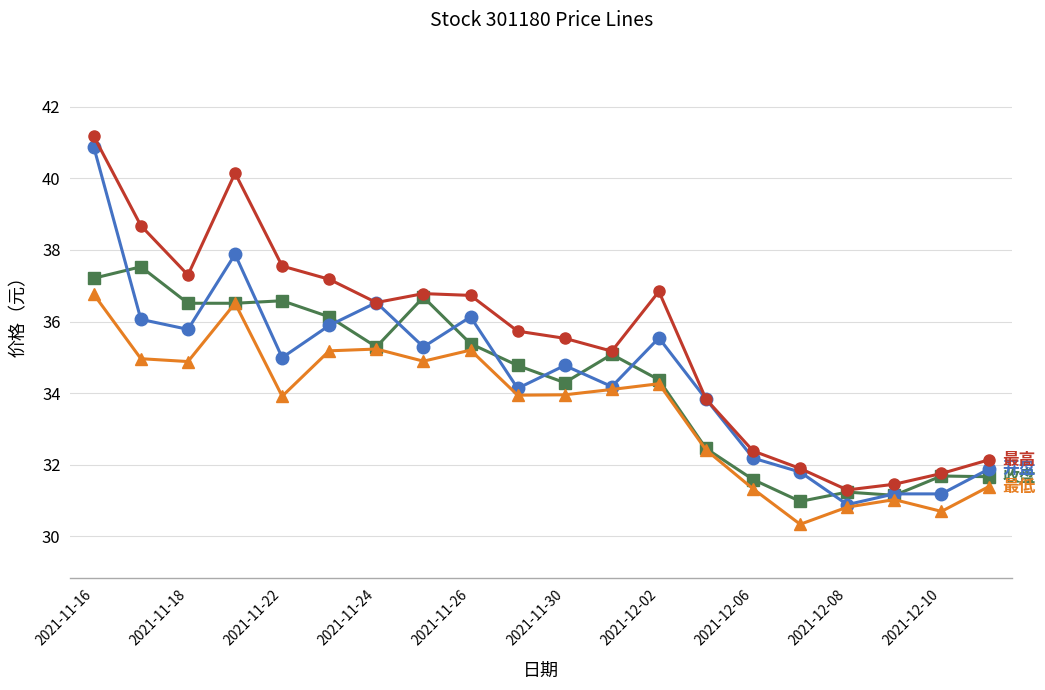

What is the smallest value displayed?

30.3